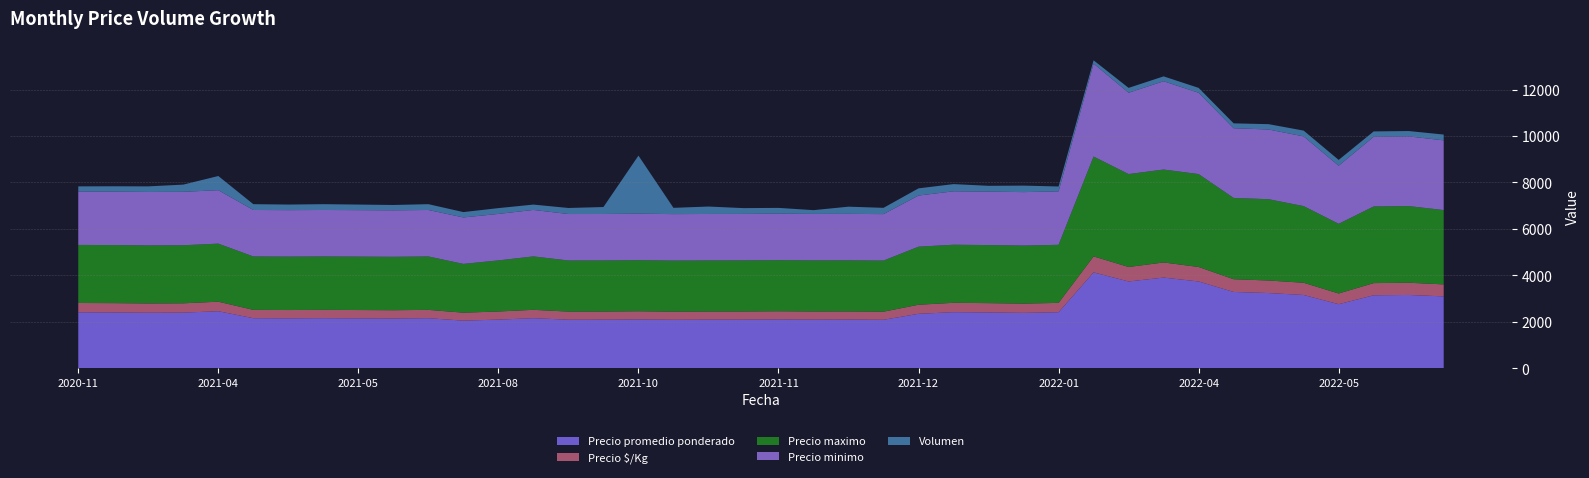

What is the maximum value for Precio promedio ponderado?

4129